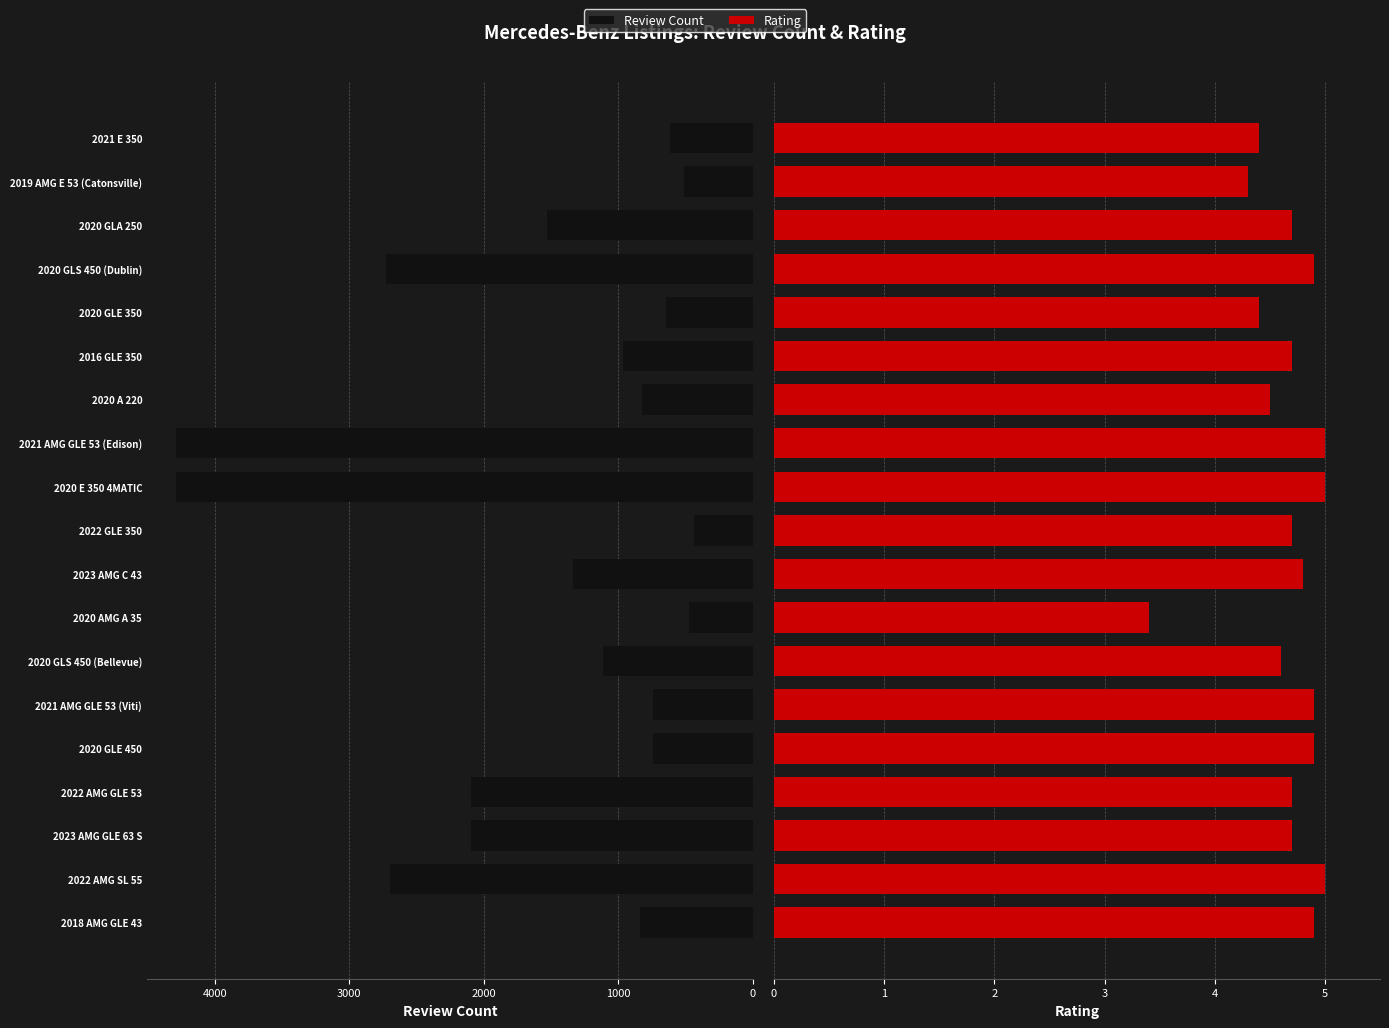

How many series are shown in this chart?

2